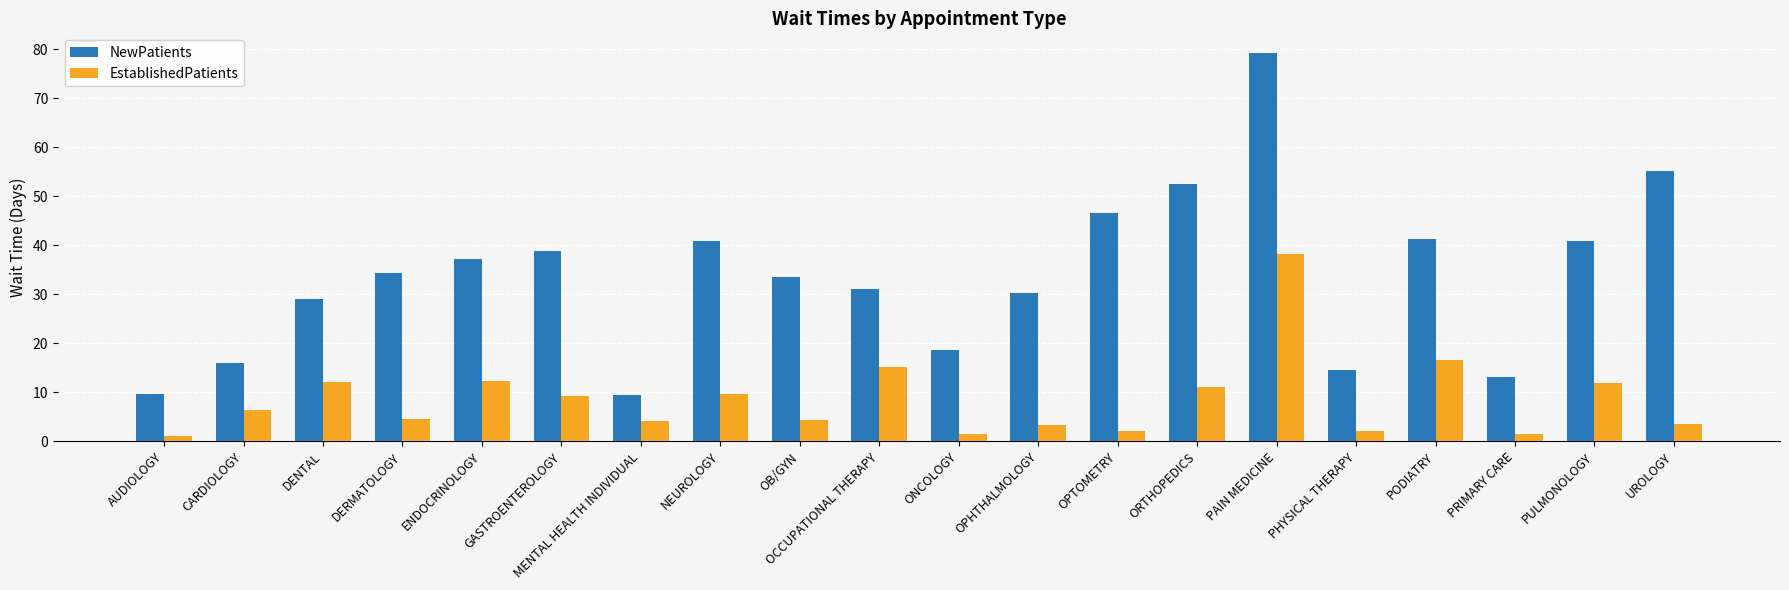

What is the sum of the EstablishedPatients values at OB/GYN and ORTHOPEDICS?

15.6